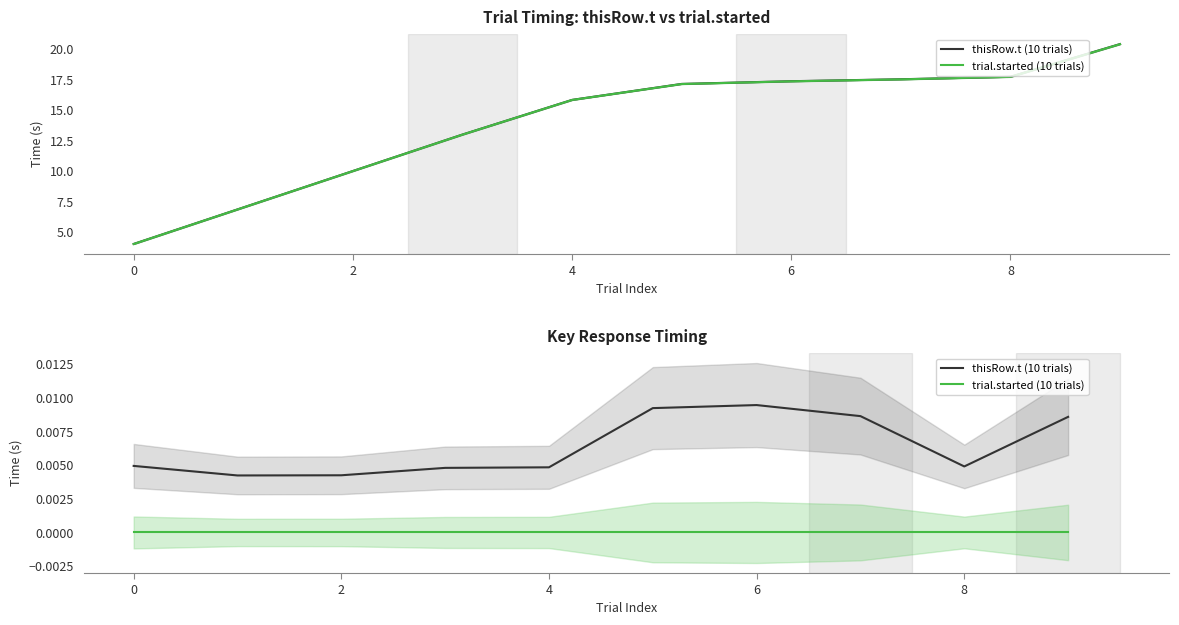

True or false: thisRow.t (10 trials) and trial.started (10 trials) intersect in this chart.

False